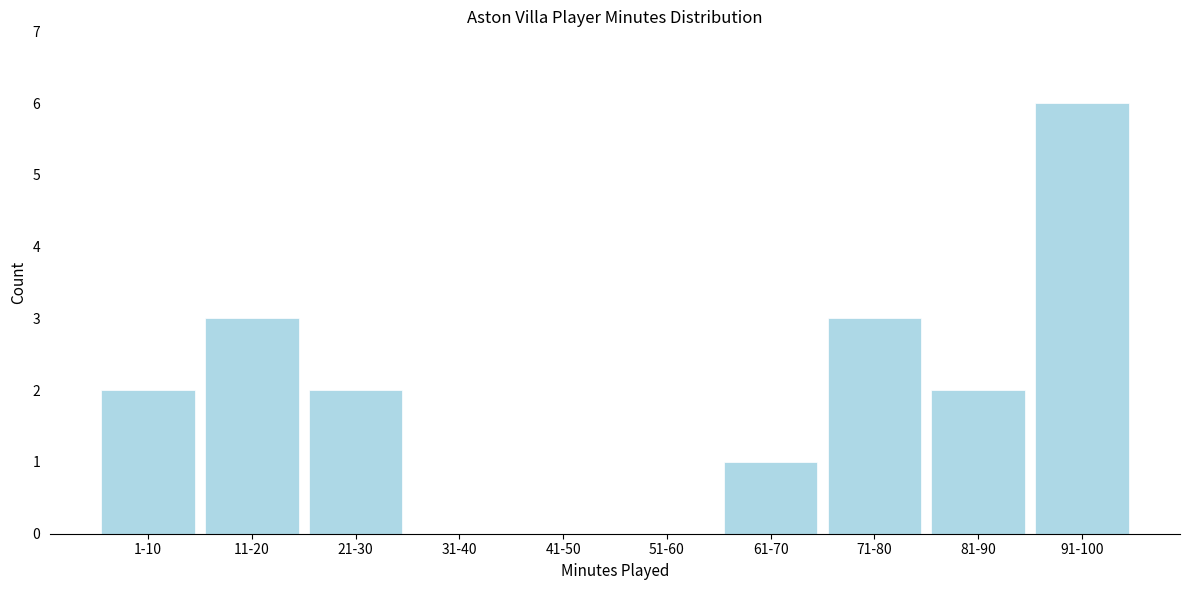

Reading left to right, transcribe all the data shown in this chart.

1-10=2	11-20=3	21-30=2	31-40=0	41-50=0	51-60=0	61-70=1	71-80=3	81-90=2	91-100=6